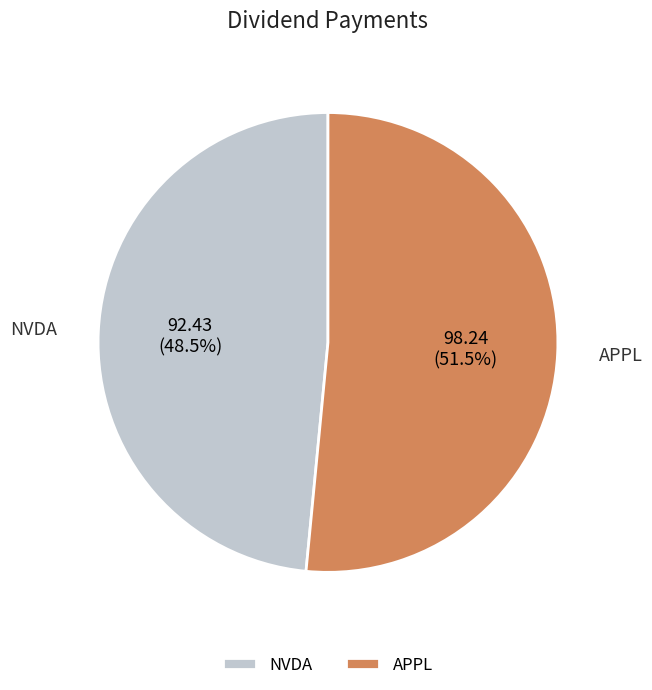

Do APPL and NVDA together represent more than half of the pie?

Yes